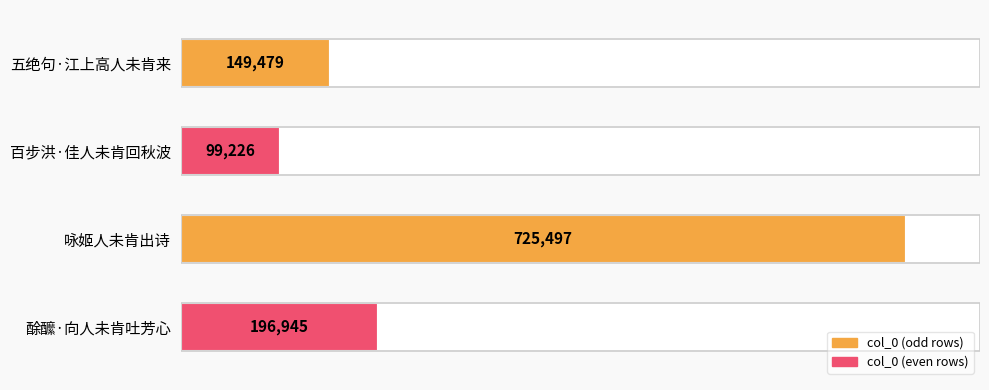

How many bars are there in total?

4